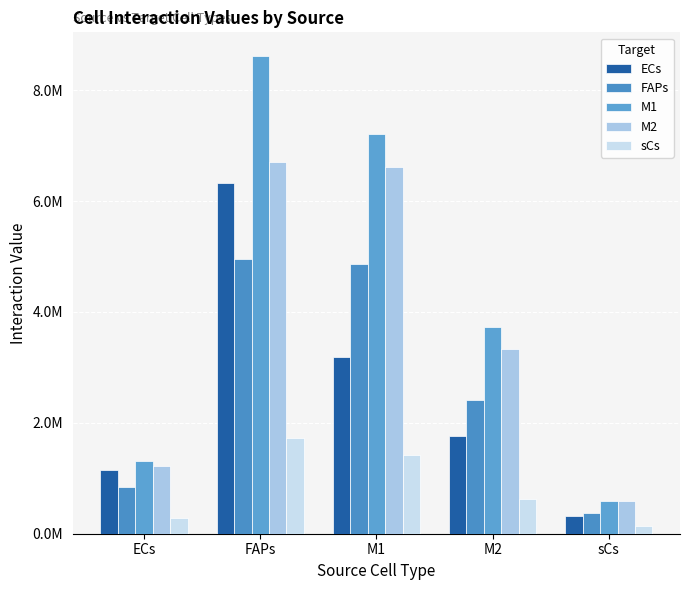

Is the value of FAPs at M2 greater than the value of sCs at M2?

Yes